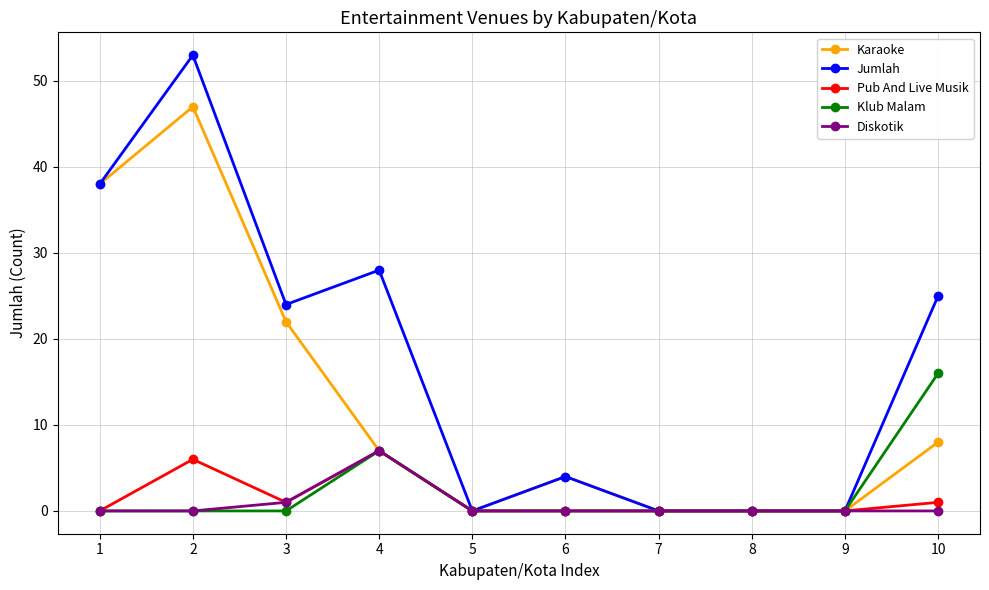

Does the chart have visible grid lines?

Yes